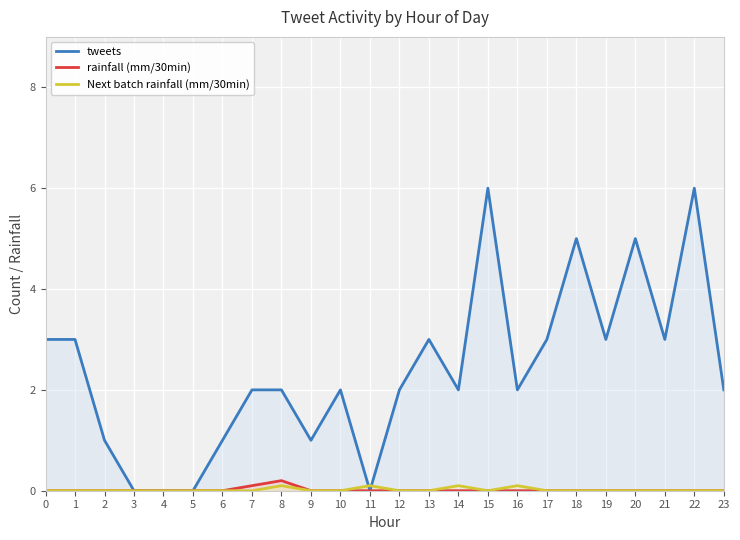

True or false: rainfall (mm/30min) and Next batch rainfall (mm/30min) cross at least once.

False